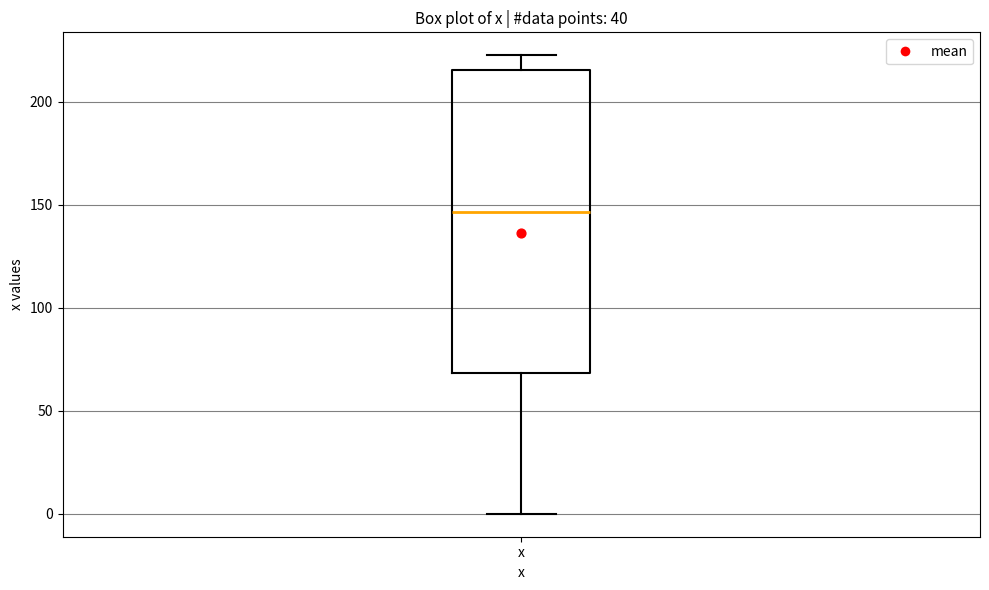

Where does the upper whisker of the box for x end on the y-axis? The values are not printed on the chart, so give them approximately, as read against the axis.

225